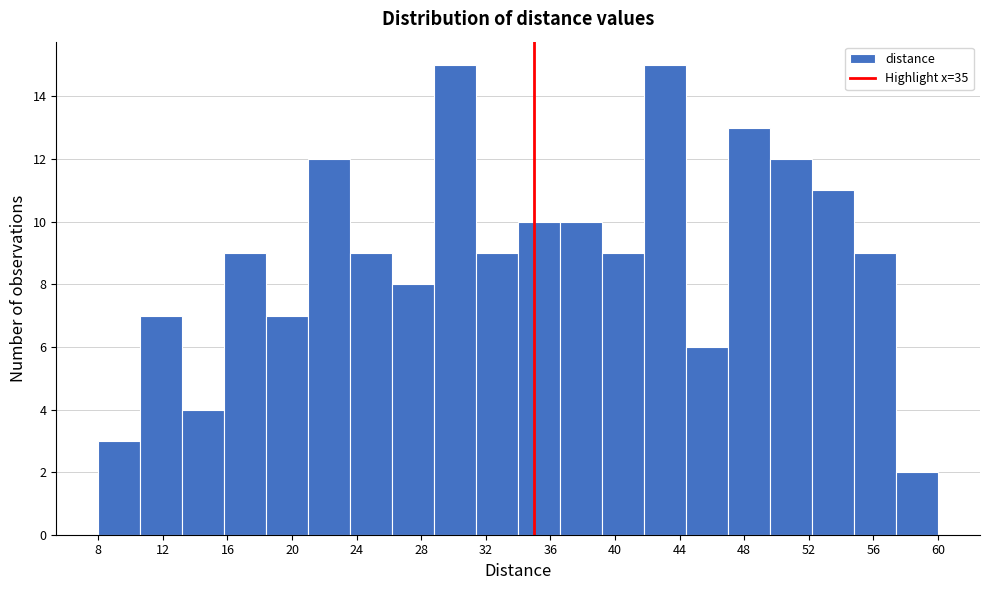

Reading left to right, transcribe this chart: for each bar, give the range it covers on the x-axis and its height. Neither the bar edges nor the heights are printed on the chart, so give them approximately, as read against the axes.

8.0 to 10.6: 3
10.6 to 13.2: 7
13.2 to 15.8: 4
15.8 to 18.4: 9
18.4 to 21.0: 7
21.0 to 23.6: 12
23.6 to 26.2: 9
26.2 to 28.8: 8
28.8 to 31.4: 15
31.4 to 34.0: 9
34.0 to 36.6: 10
36.6 to 39.2: 10
39.2 to 41.8: 9
41.8 to 44.4: 15
44.4 to 47.0: 6
47.0 to 49.6: 13
49.6 to 52.2: 12
52.2 to 54.8: 11
54.8 to 57.4: 9
57.4 to 60.0: 2